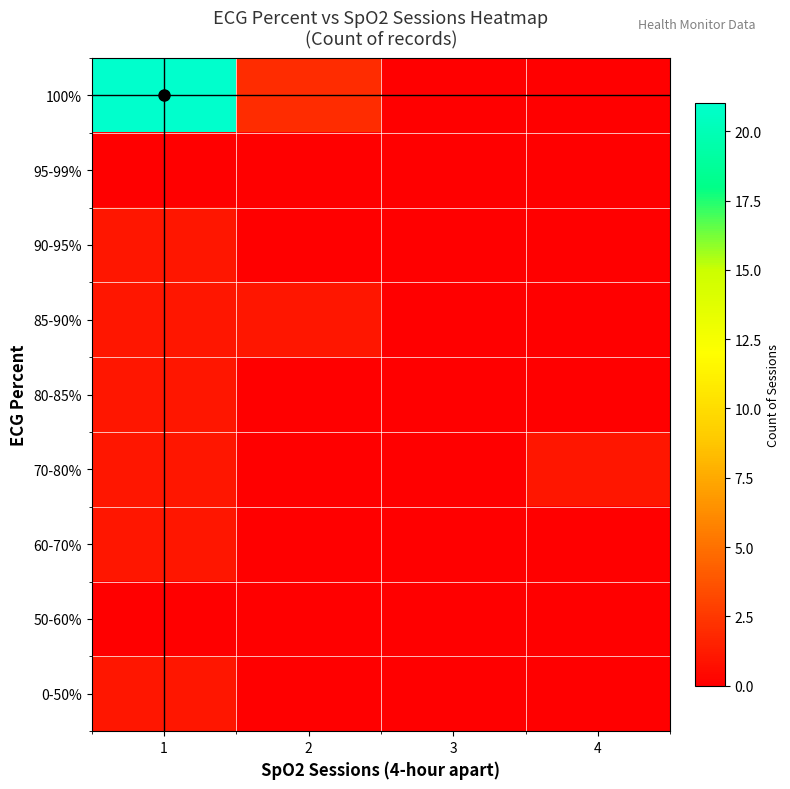

What is the total value across all series at 2?

3